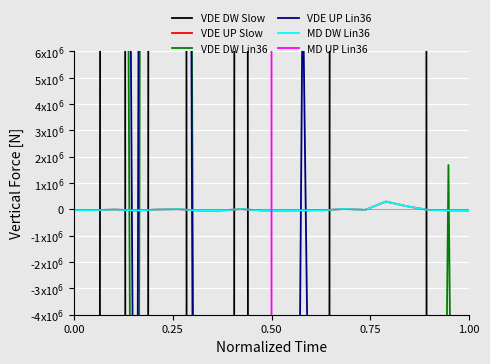

Where is the first local minimum for VDE DW Lin36?

0.75